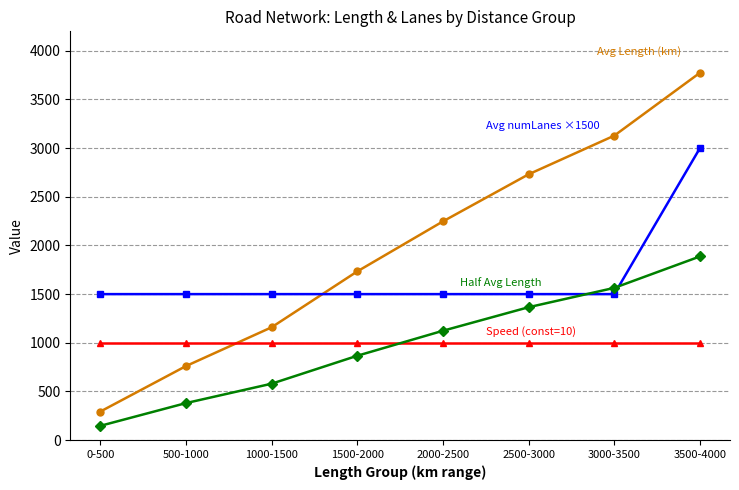

What position from the left is 0-500?

1